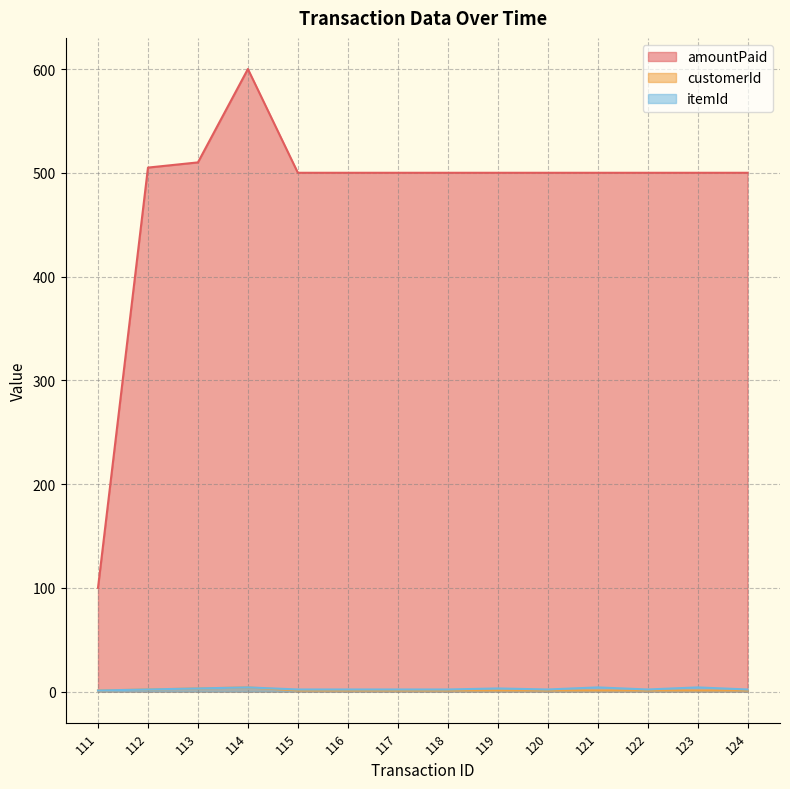

True or false: itemId has more than 2 interior local peaks.

True